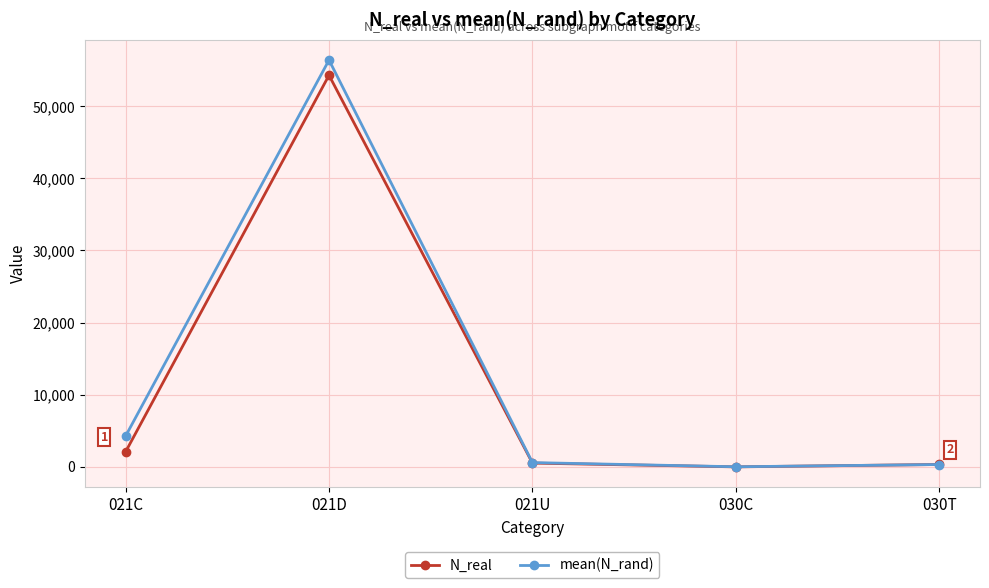

What is the label of the 2nd point from the right?

030C